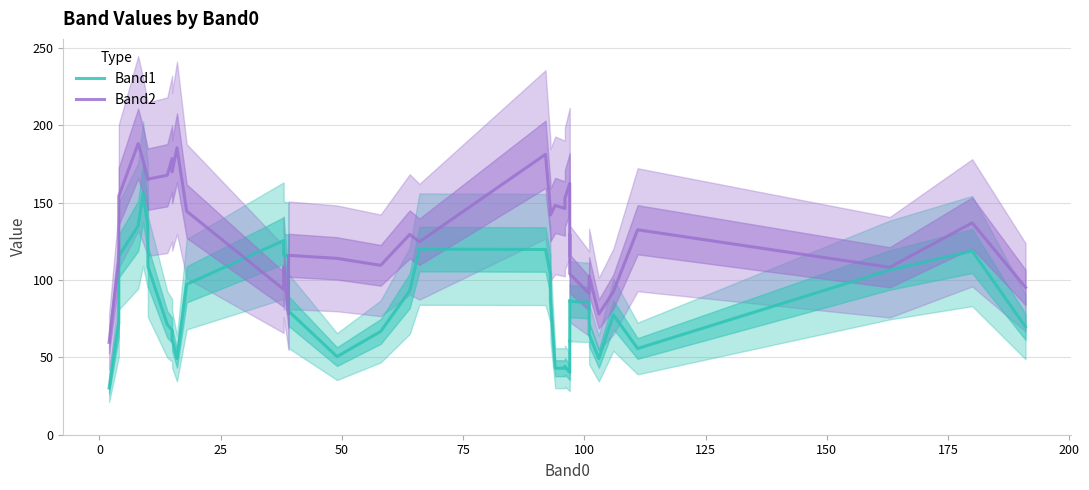

Which series has the largest total across all categories?

Band2